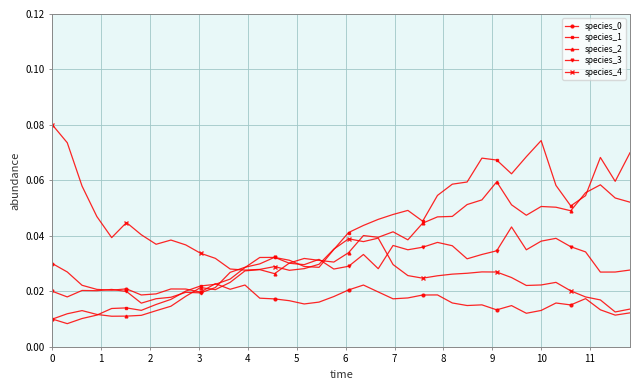

True or false: species_4 has more than 0 interior local peaks.

True